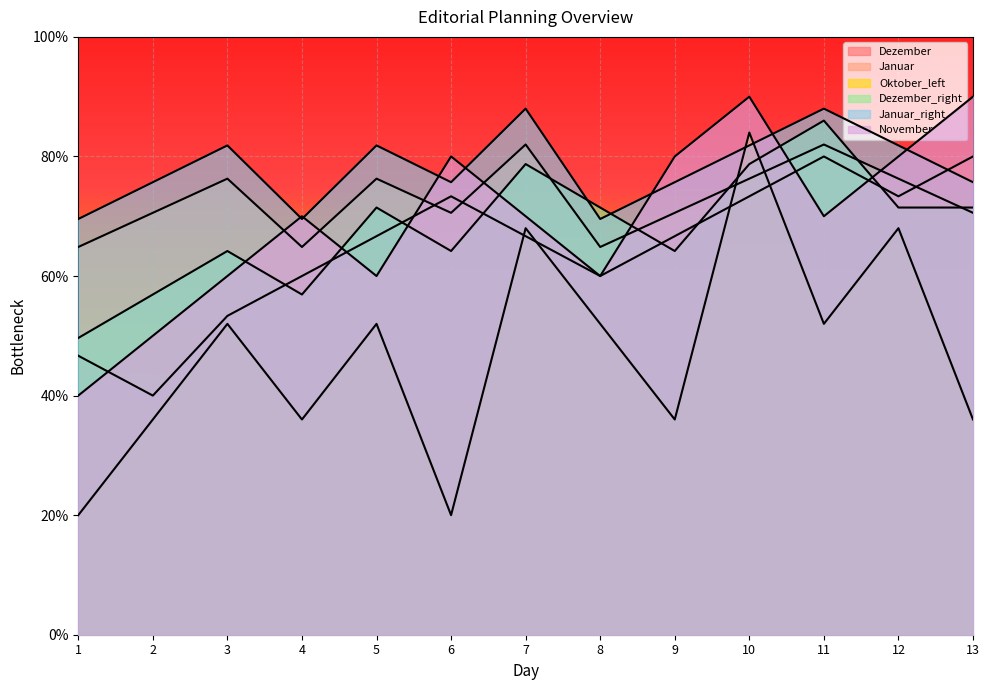

Read the Oktober_left value at 8.

52.0